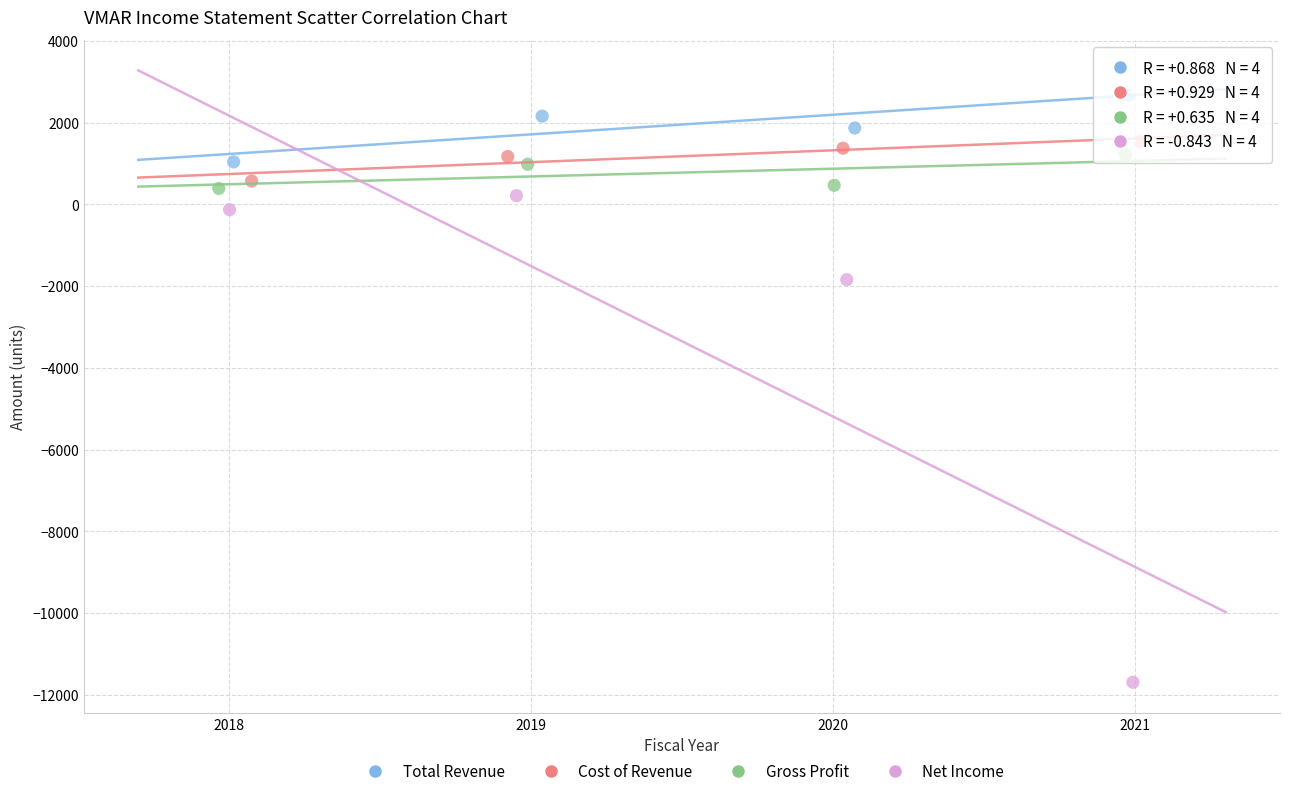

Which series reaches the maximum Y coordinate?

Total Revenue